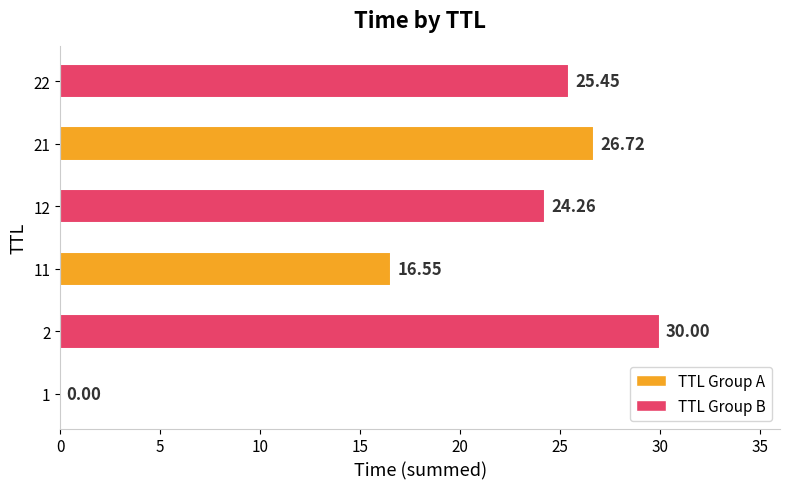

What is the sum of the values at 12 and 21?

51.0